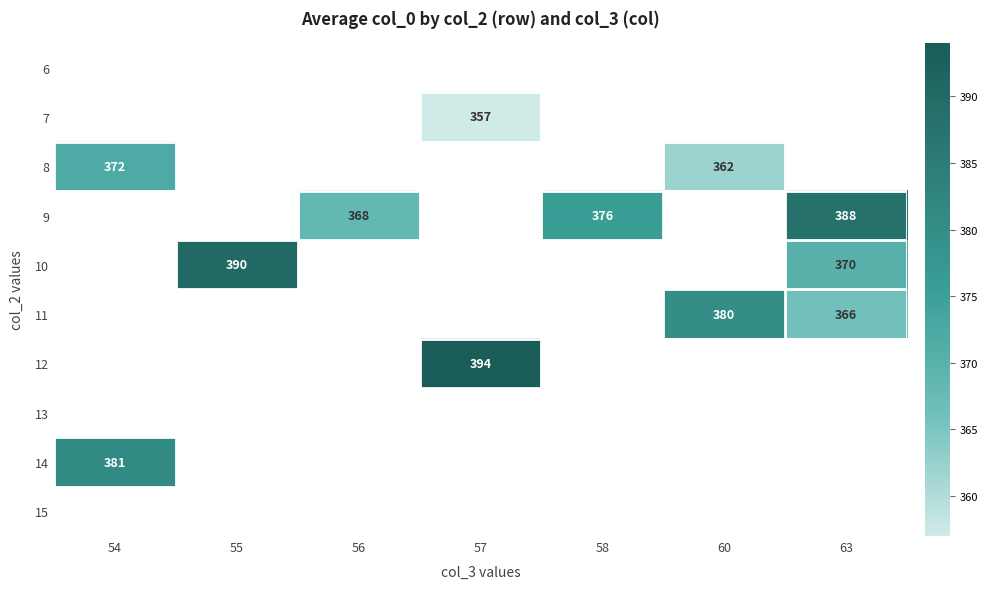

Which has a higher value, 56 or 57?

57